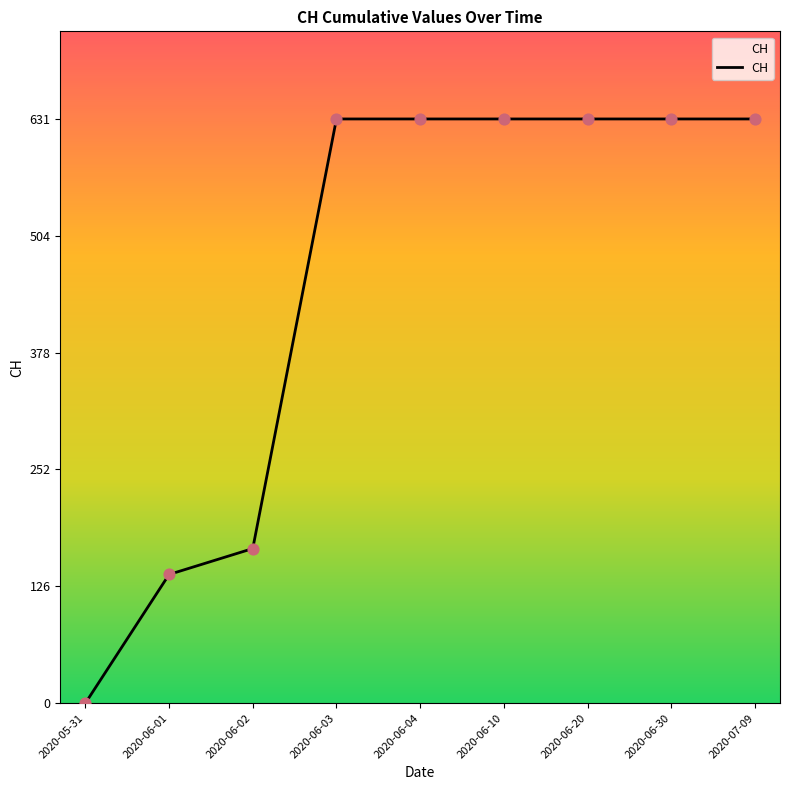

Approximately how many times larger is the value at 2020-06-02 compared to 2020-06-20?

0.3